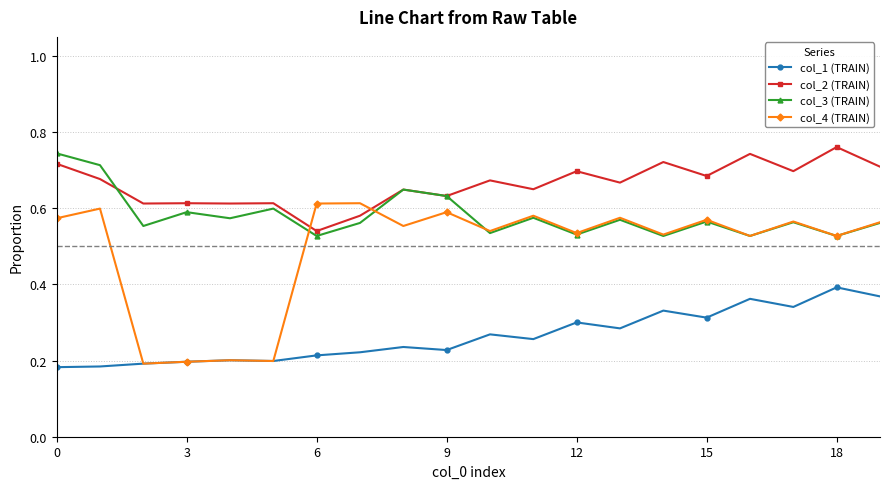

How many col_4 (TRAIN) values are between 0 and 1?

20